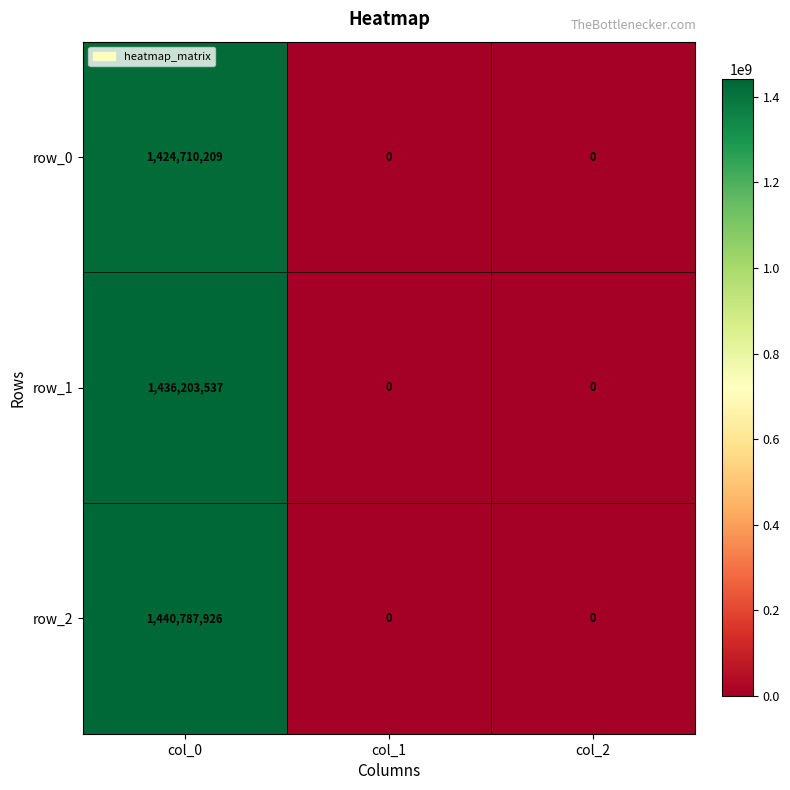

Which series has the widest spread of values?

row_2